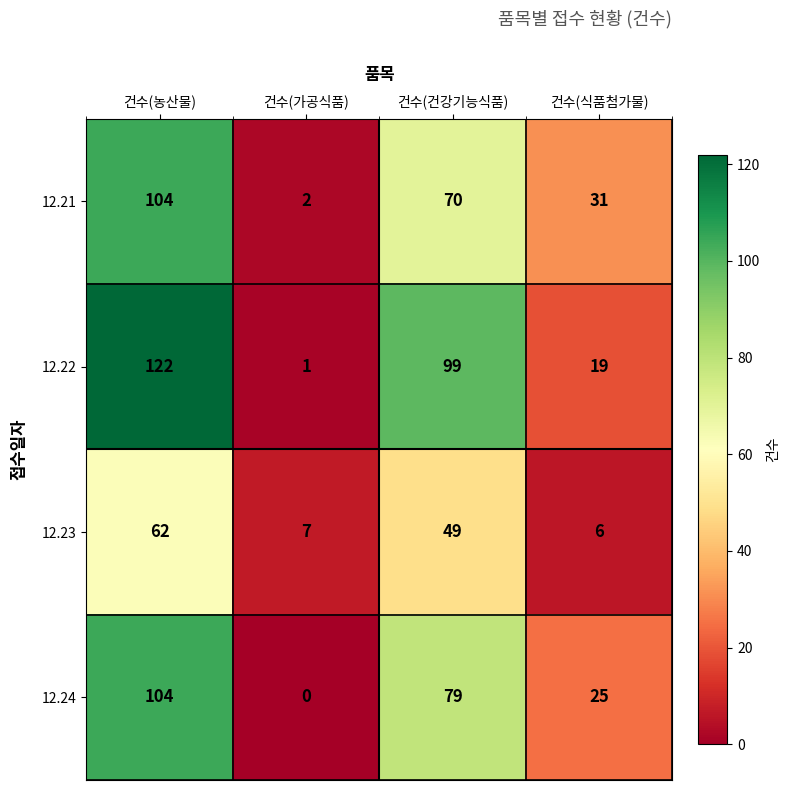

How many categories are shown in the chart?

4